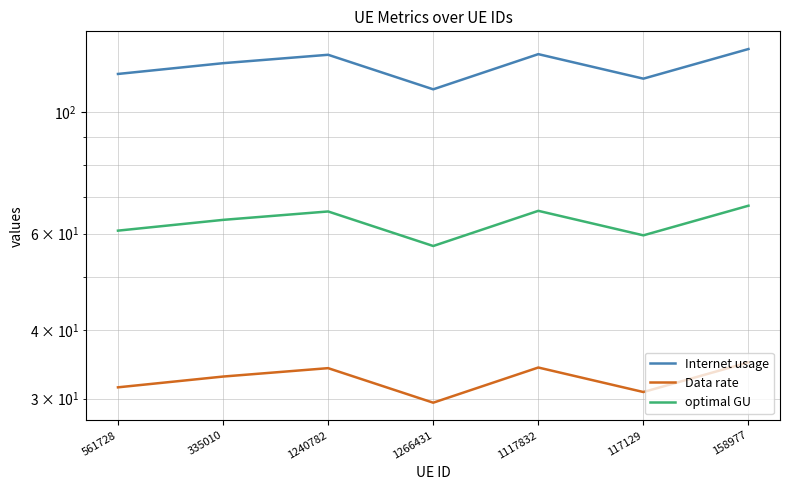

True or false: optimal GU has a value of 101.6 at 335010.

False